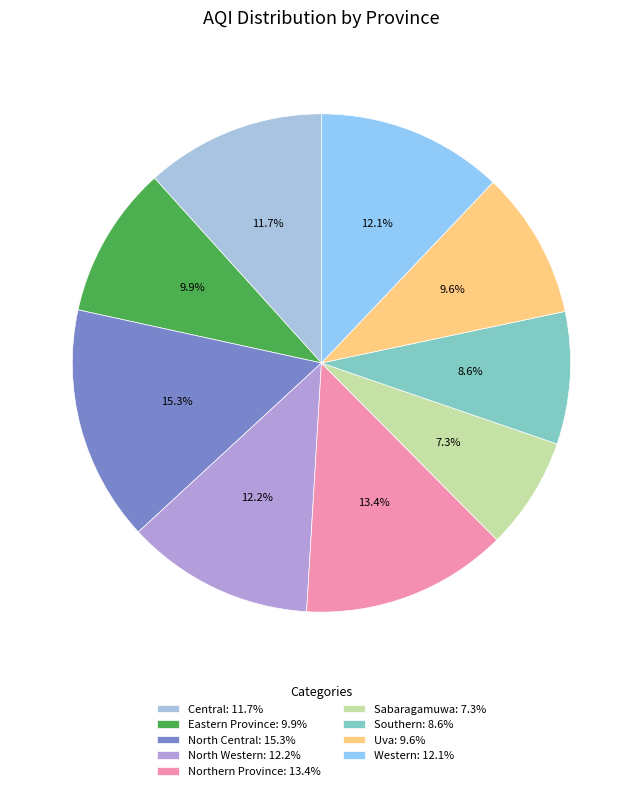

True or false: North Central accounts for 24% of the total.

False